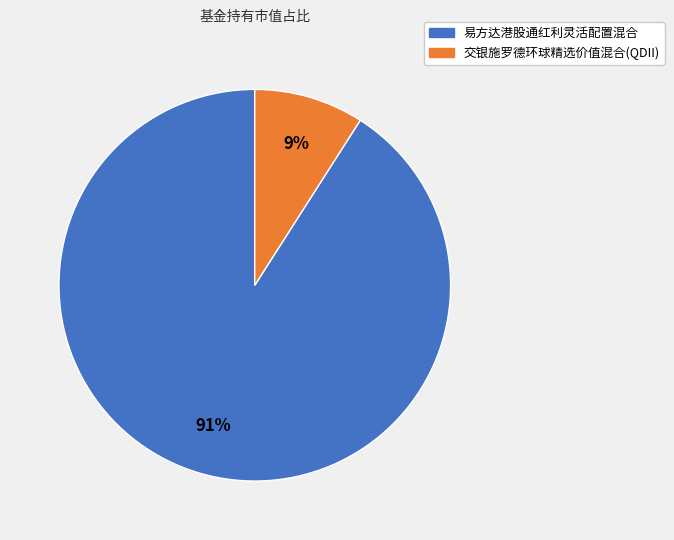

Count the number of slices in the pie.

2